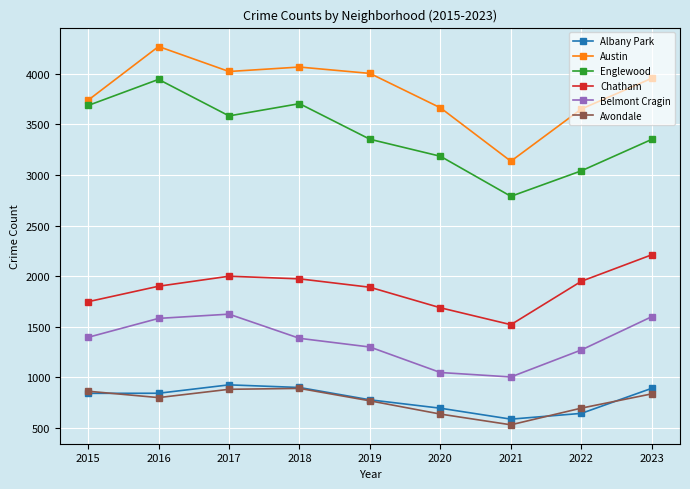

Which series has the largest range (max minus min)?

Englewood